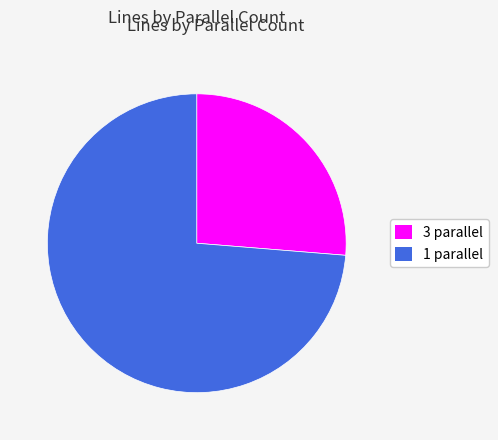

Combined, do 1 parallel and 3 parallel account for over 50%?

Yes